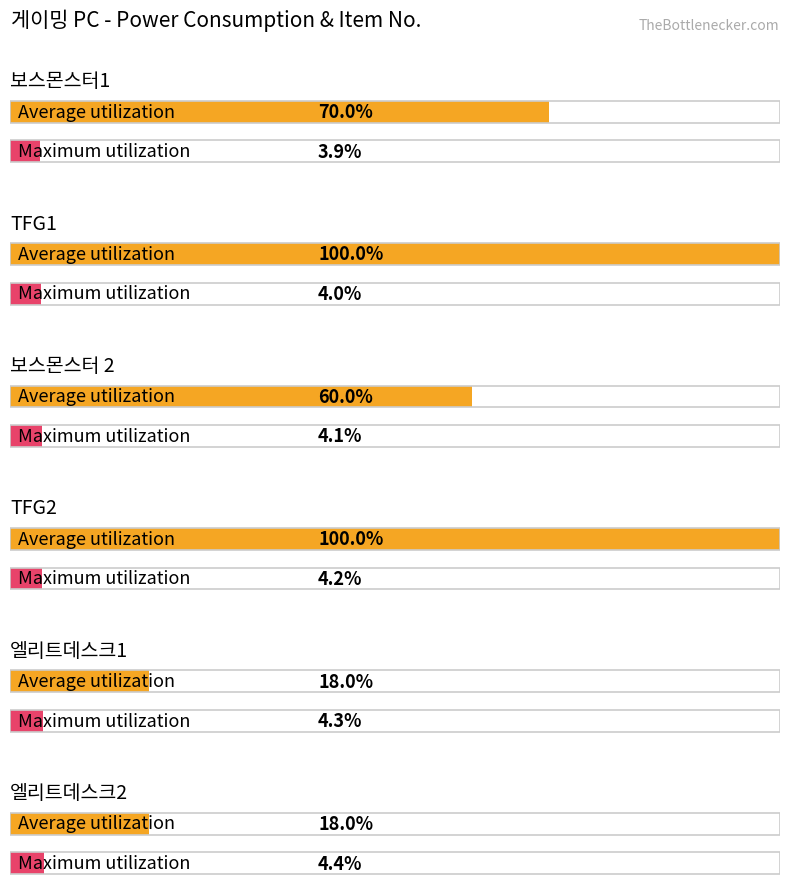

The value of Maximum utilization at DELL G5 5090 is 32. True or false?

False